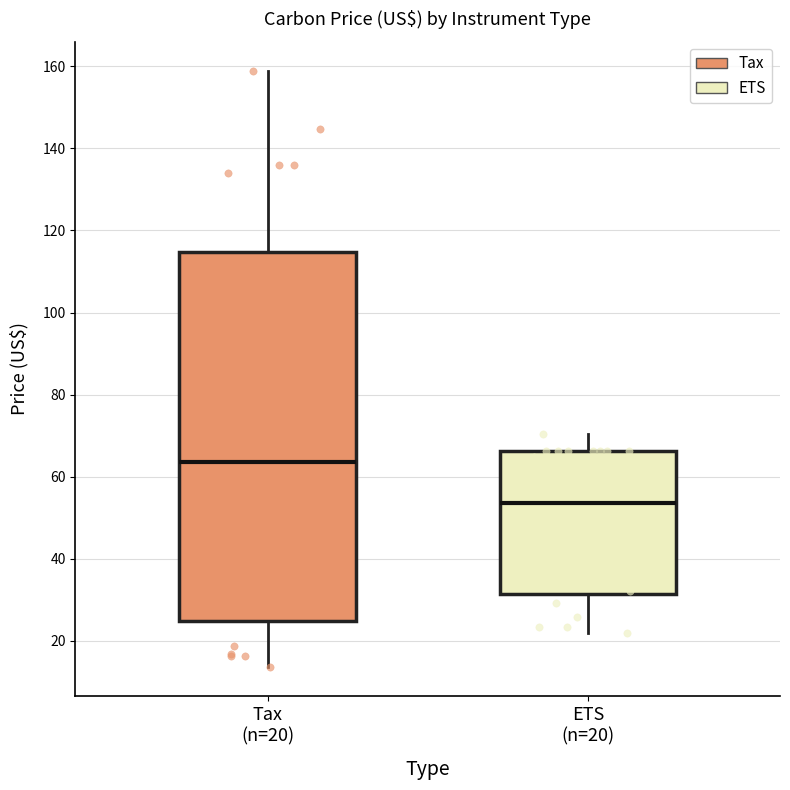

Where does the upper whisker of the box for Tax (n=20) end on the y-axis? The values are not printed on the chart, so give them approximately, as read against the axis.

158